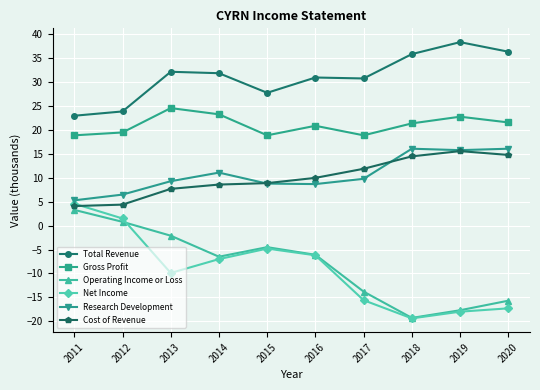

What is the difference between the second highest and second lowest values in the Total Revenue series?

12.5